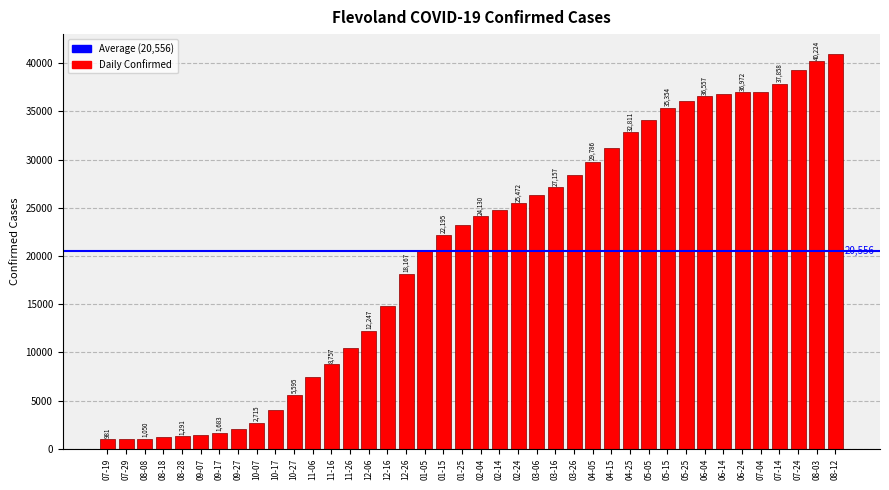

Reading left to right, list all the values displayed in this chart.

981	997	1050	1176	1291	1429	1683	2083	2715	3994	5595	7412	8757	10505	12247	14805	18167	20534	22195	23242	24130	24797	25472	26306	27157	28430	29786	31228	32811	34118	35354	36075	36557	36836	36972	37057	37858	39284	40224	40964